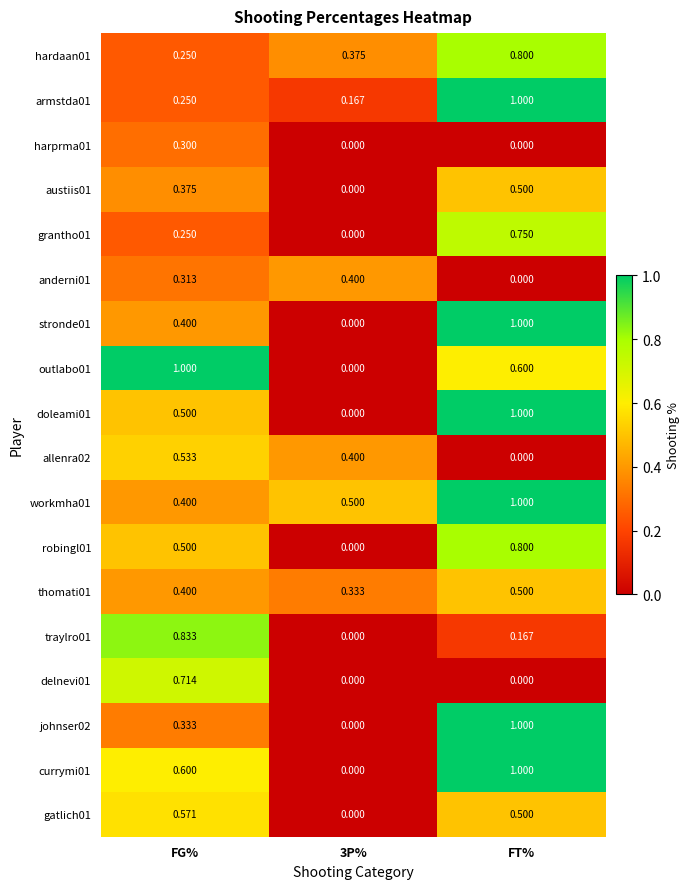

Is the value of austiis01 at FT% greater than the value of robingl01 at 3P%?

Yes